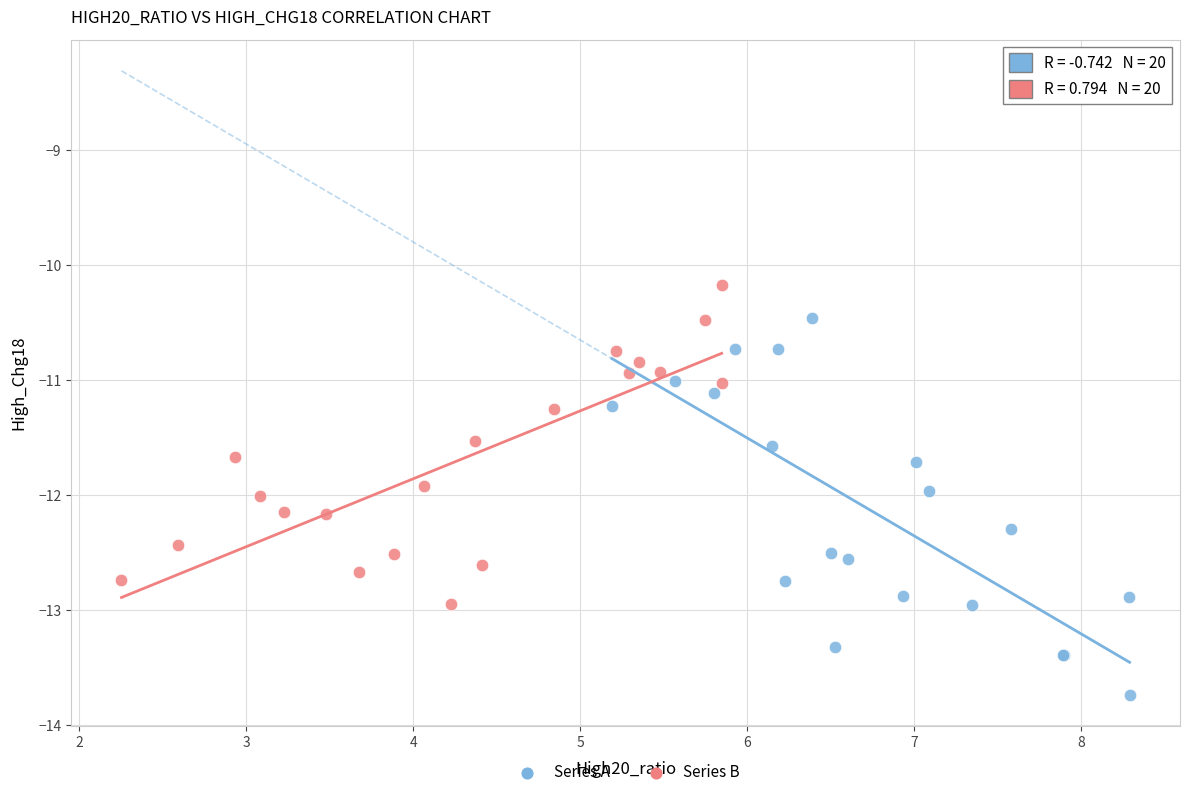

Which series contains the highest Y value?

Series B